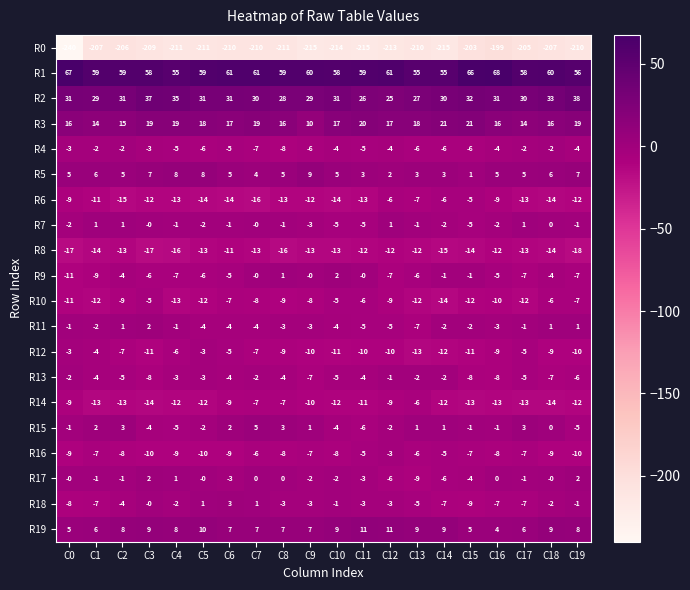

At which category does the chart reach its peak across all series?

C16